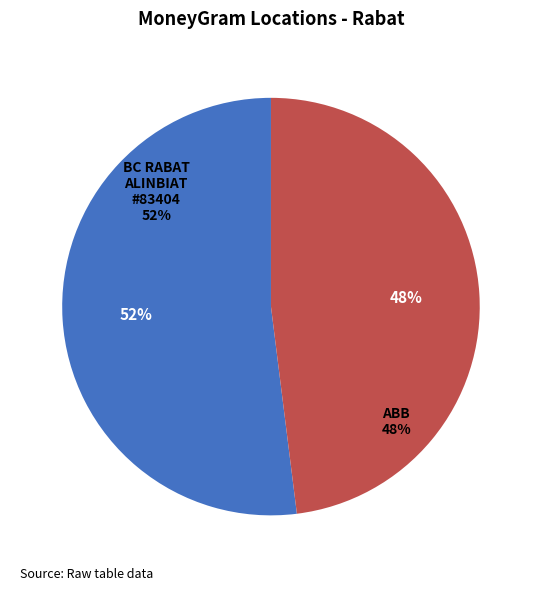

Which category has the smallest portion of the pie?

ABB